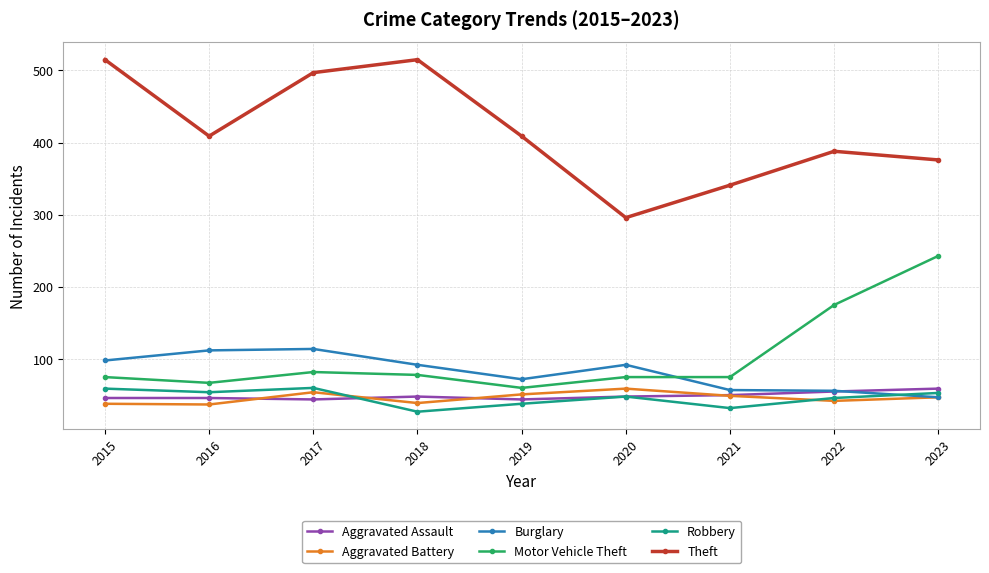

What is the minimum value for Theft?

296